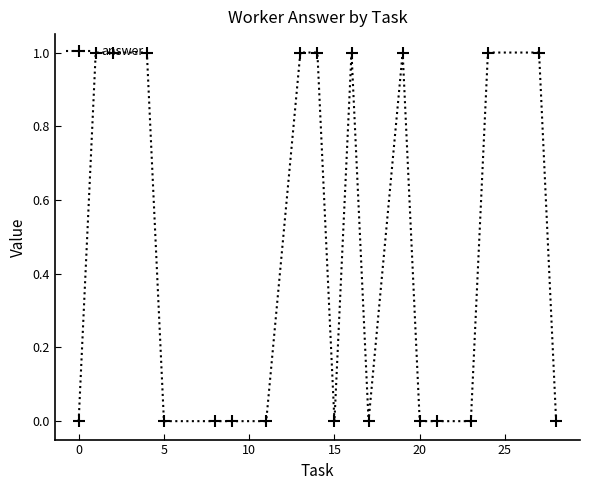

How many lines are shown in the chart?

1